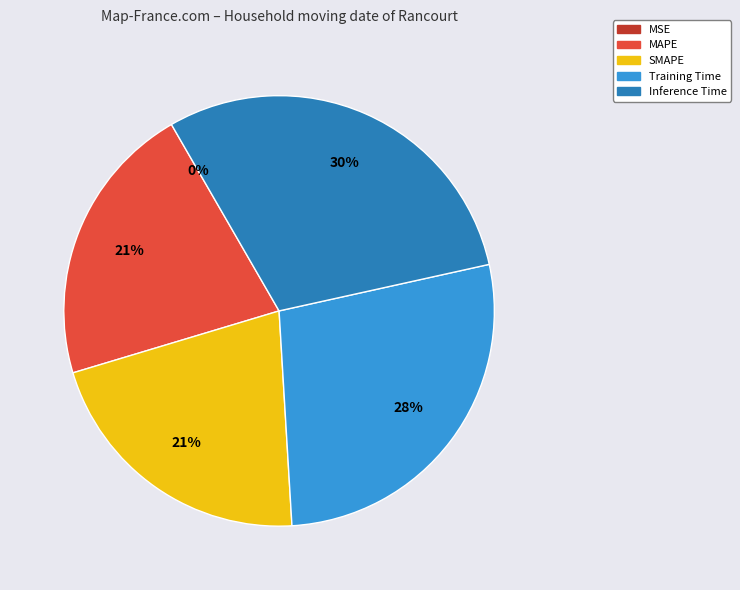

The MAPE slice represents 34% of the pie. True or false?

False